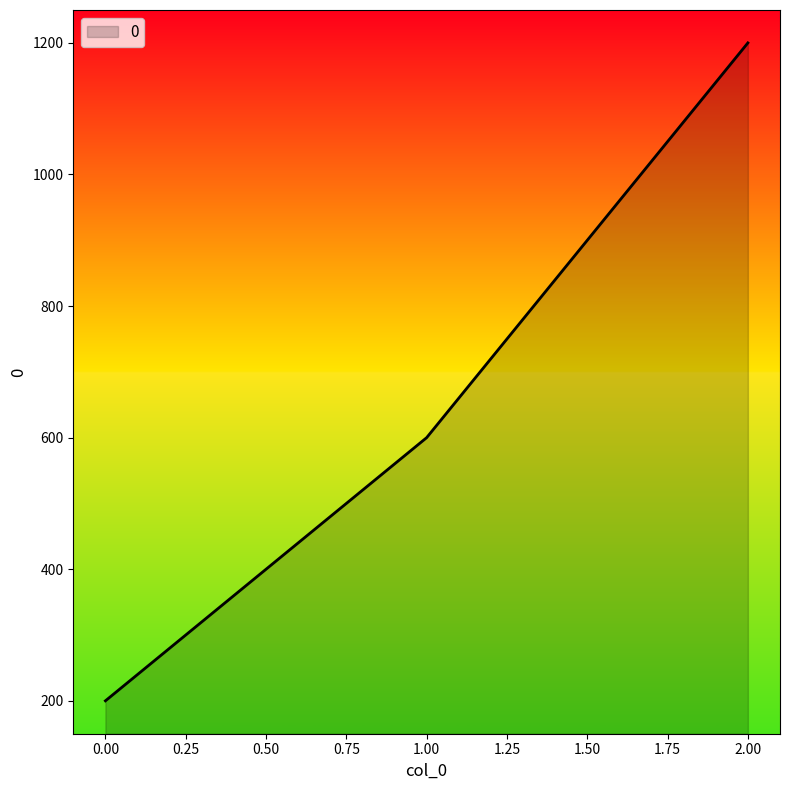

Is it true that the value at 0.00 is 200?

True